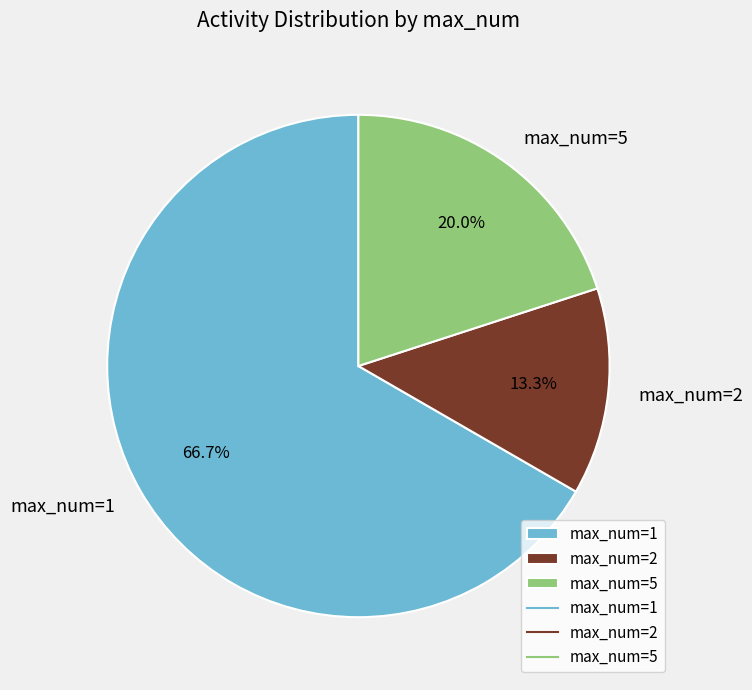

Which category accounts for the majority?

max_num=1